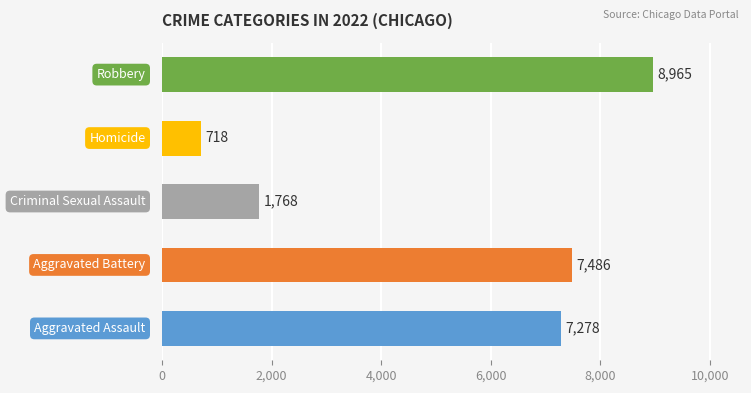

What is the average value?

5243